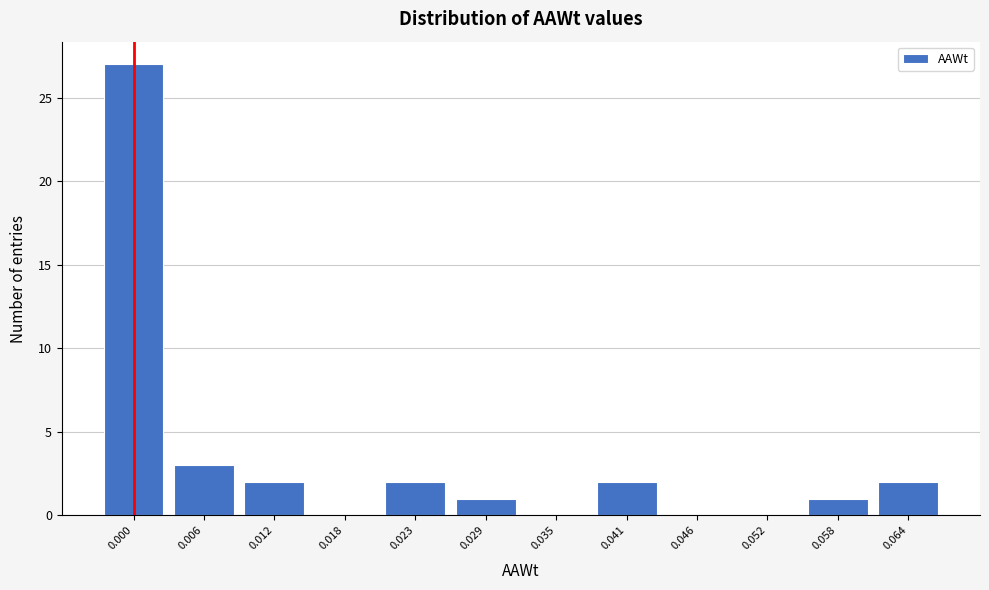

Reading left to right, extract all data points from this chart.

0.000=27	0.006=3	0.012=2	0.018=0	0.023=2	0.029=1	0.035=0	0.041=2	0.046=0	0.052=0	0.058=1	0.064=2